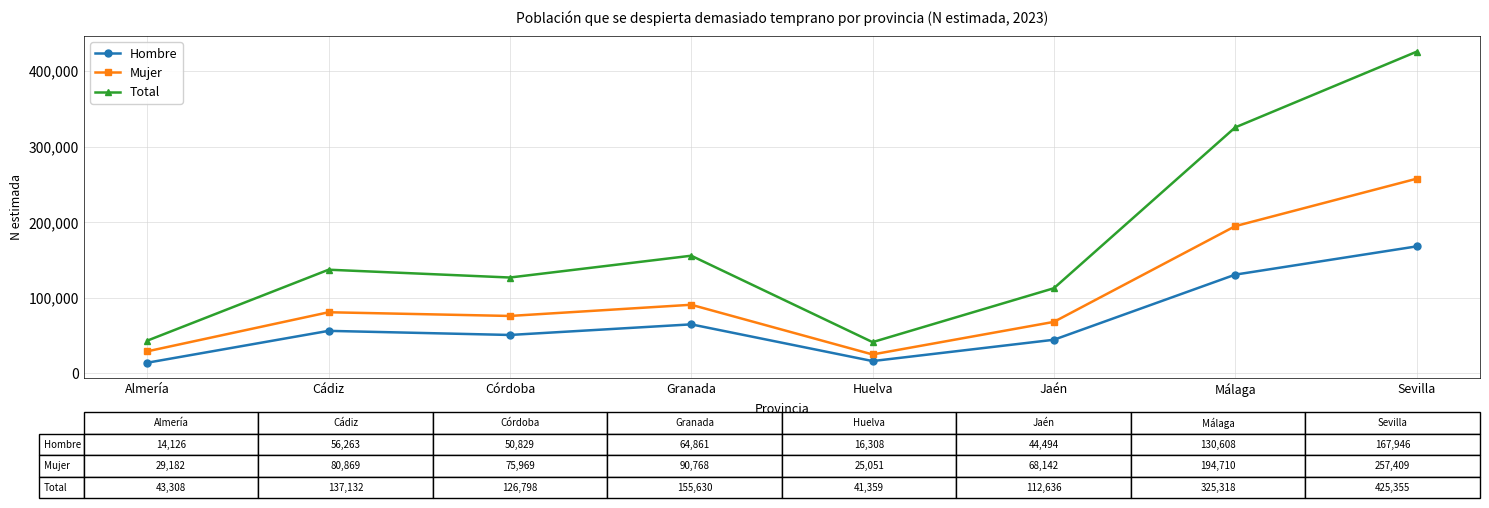

Is it true that Total equals 168596 at Jaén?

False